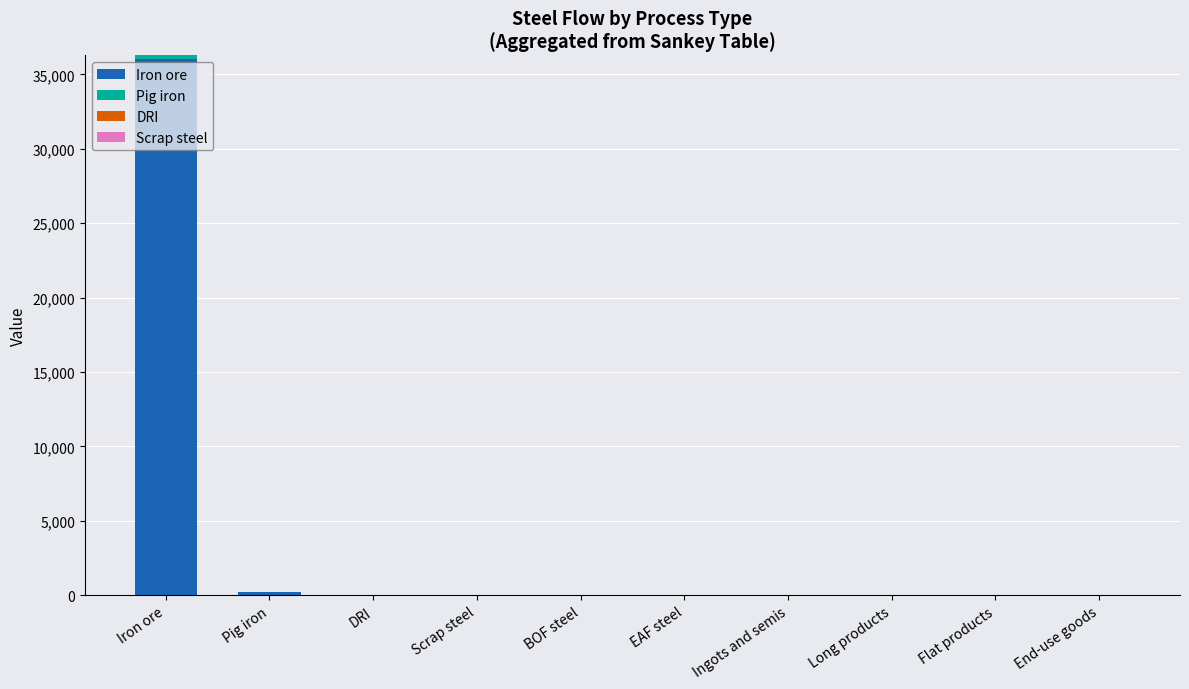

Is it true that Iron ore equals 0.0 at EAF steel?

True